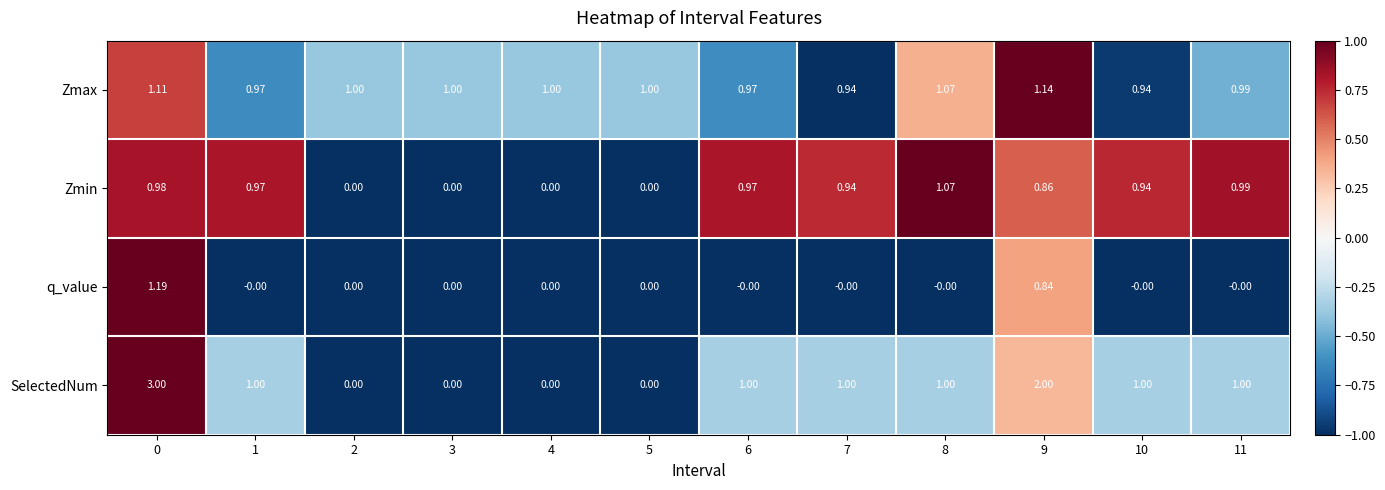

What is the difference between the highest and lowest values at 1?

1.0